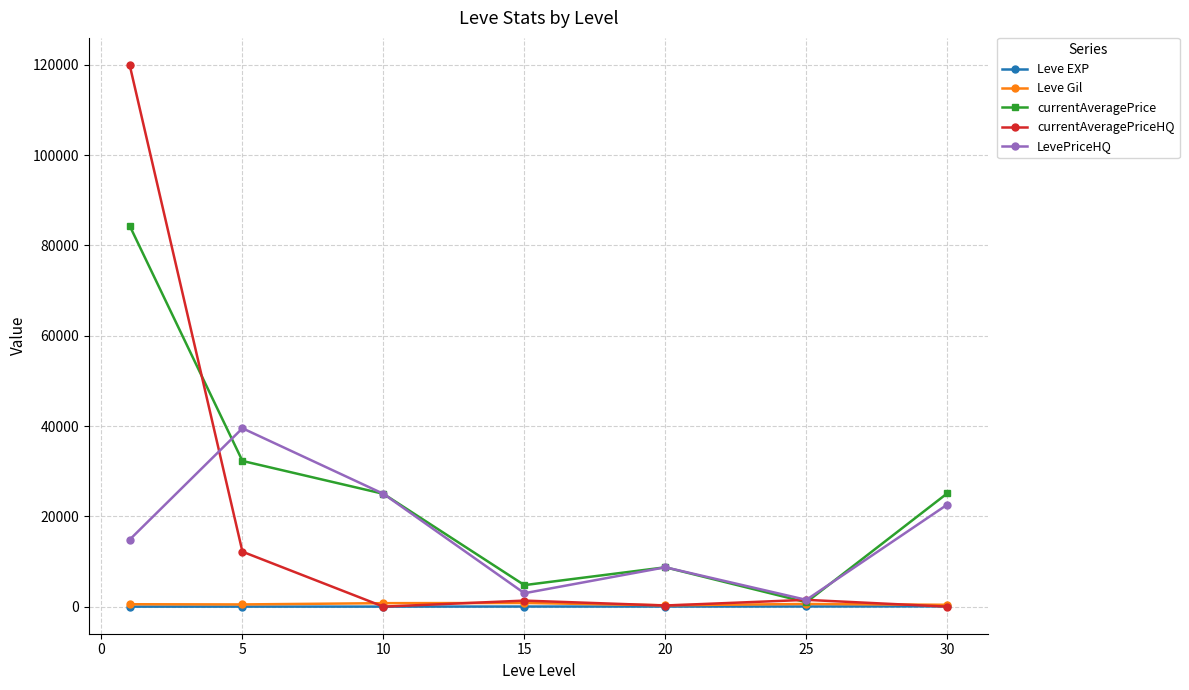

Is this an area chart (filled region under the line)?

No